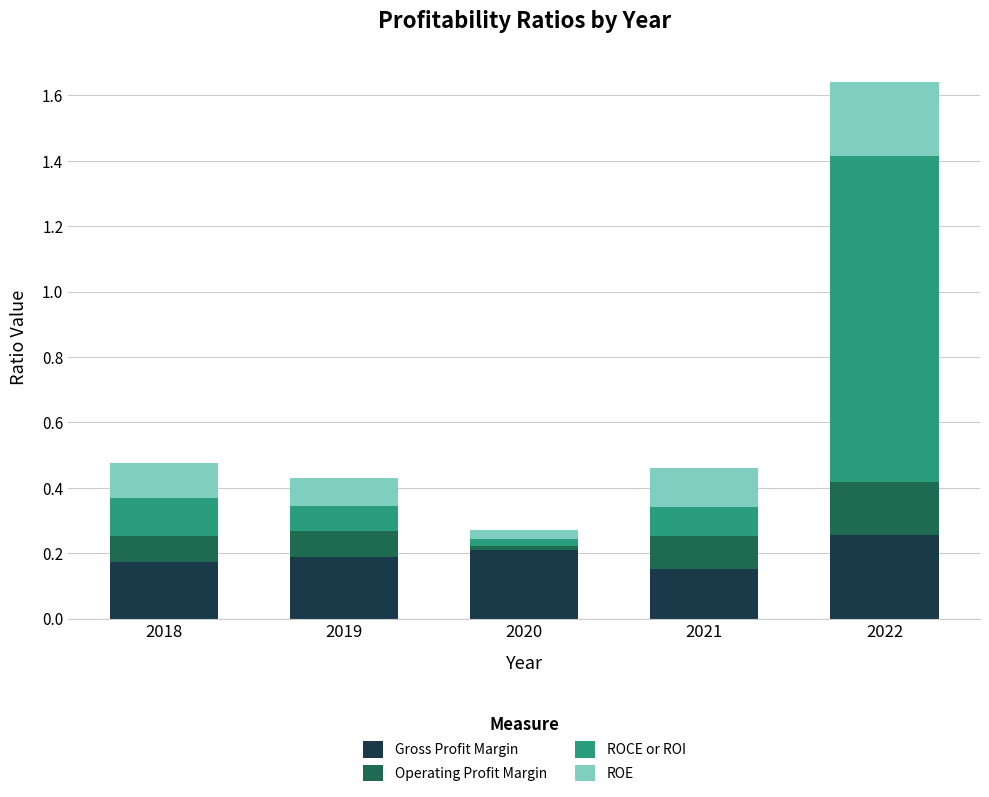

True or false: Gross Profit Margin has a value of 0.2 at 2019.

True